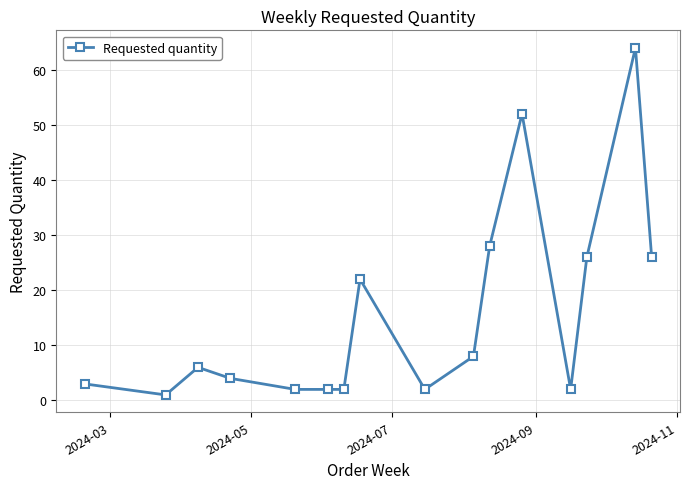

What is the value of the 11th point from the left?

28